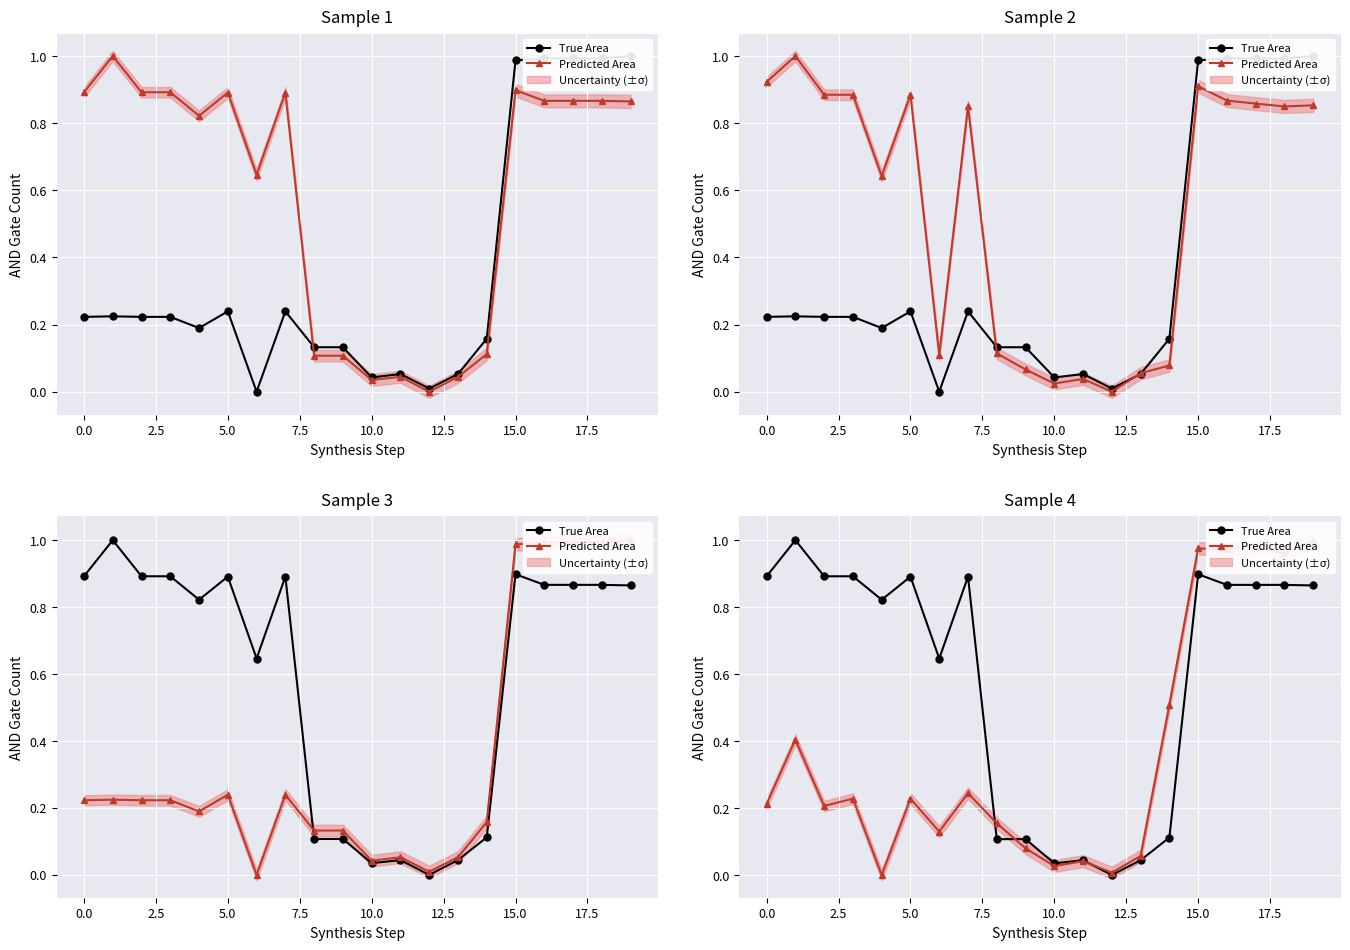

How many values in the Predicted Area series exceed 0?

19